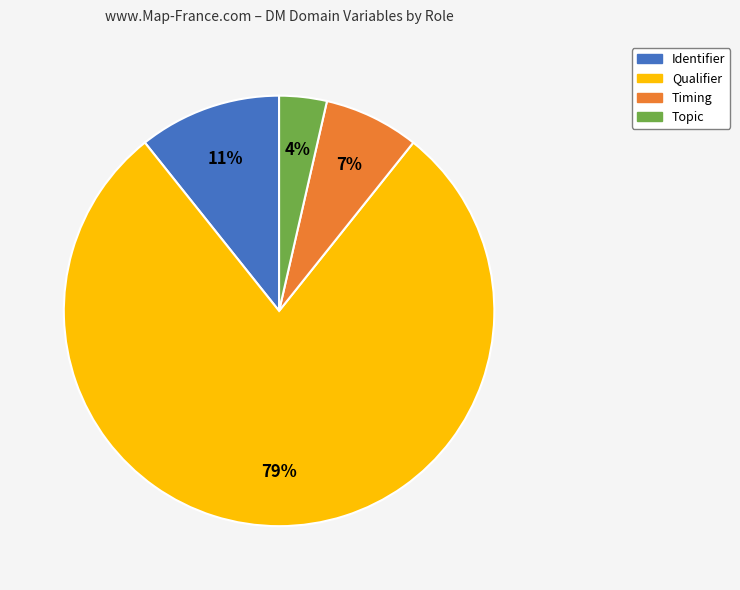

Combined, do Qualifier and Timing account for over 50%?

Yes